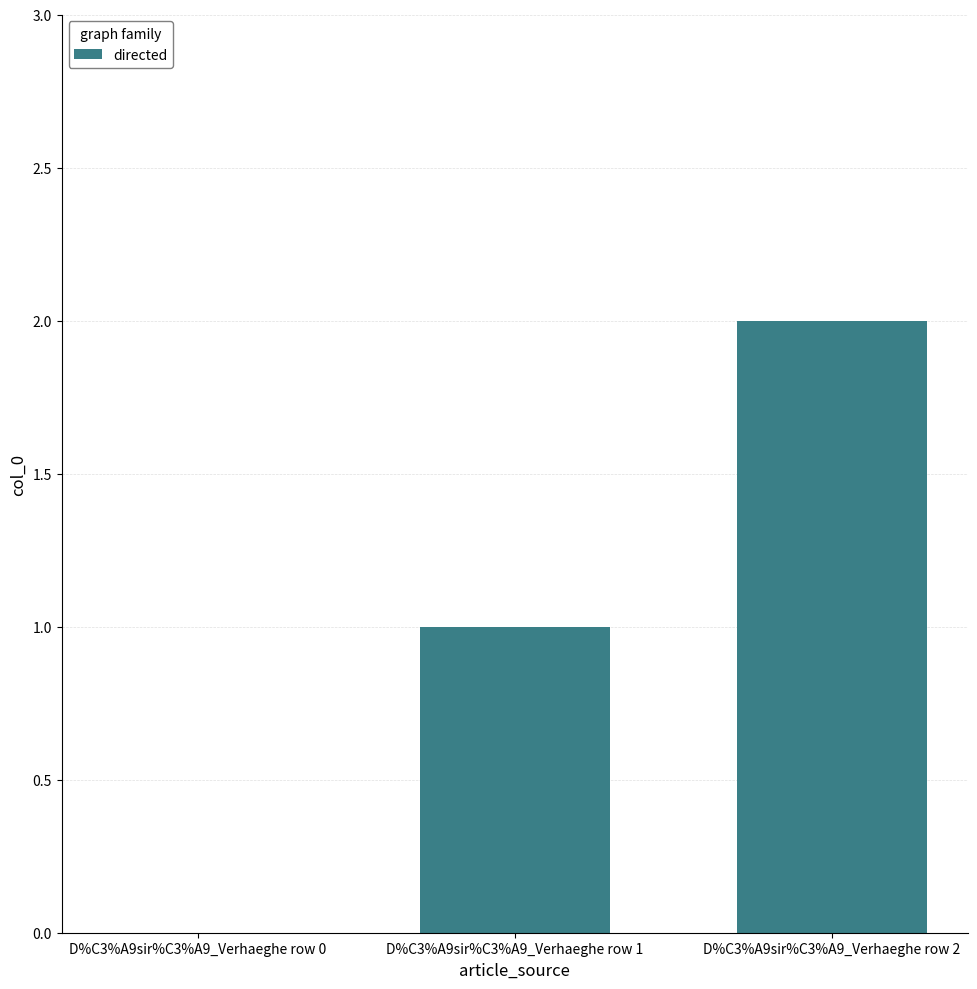

The value at D%C3%A9sir%C3%A9_Verhaeghe row 2 is 2. True or false?

True